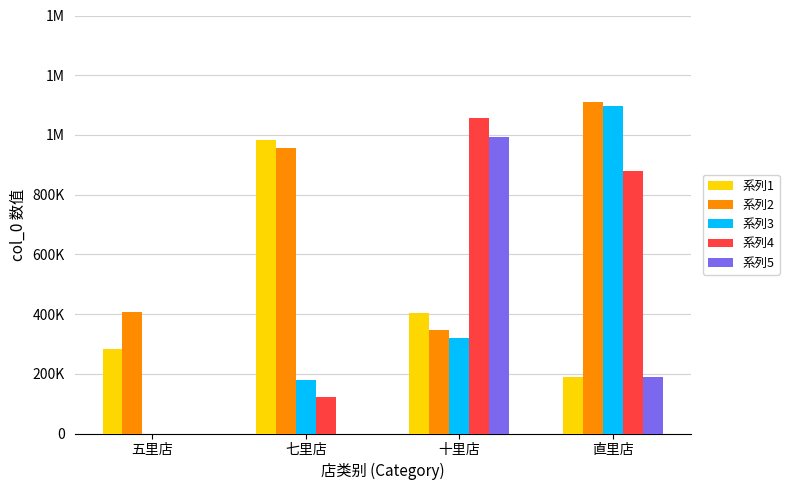

What are all the series names shown in the legend?

系列1, 系列2, 系列3, 系列4, 系列5